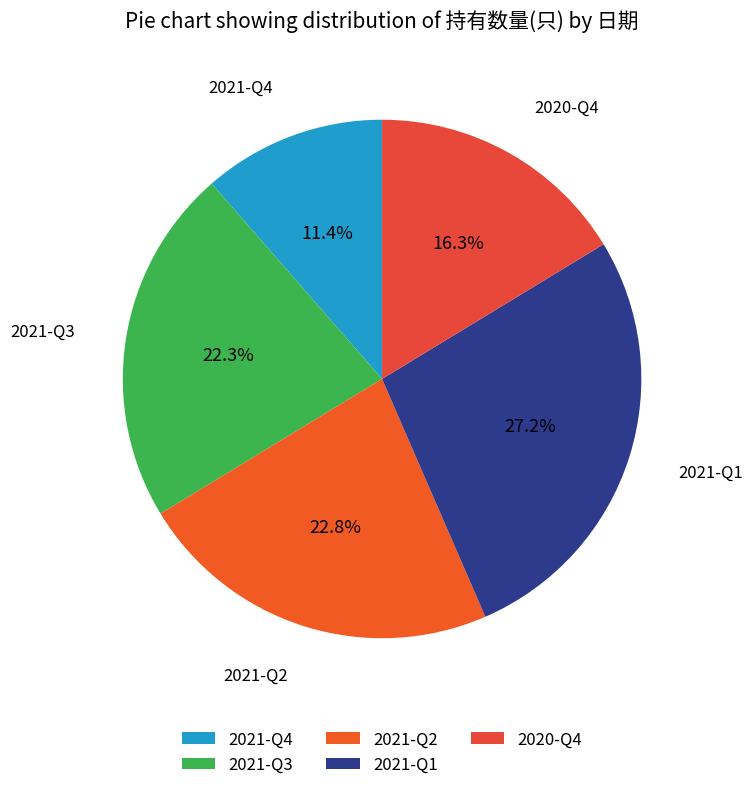

How many slices are in this pie chart?

5